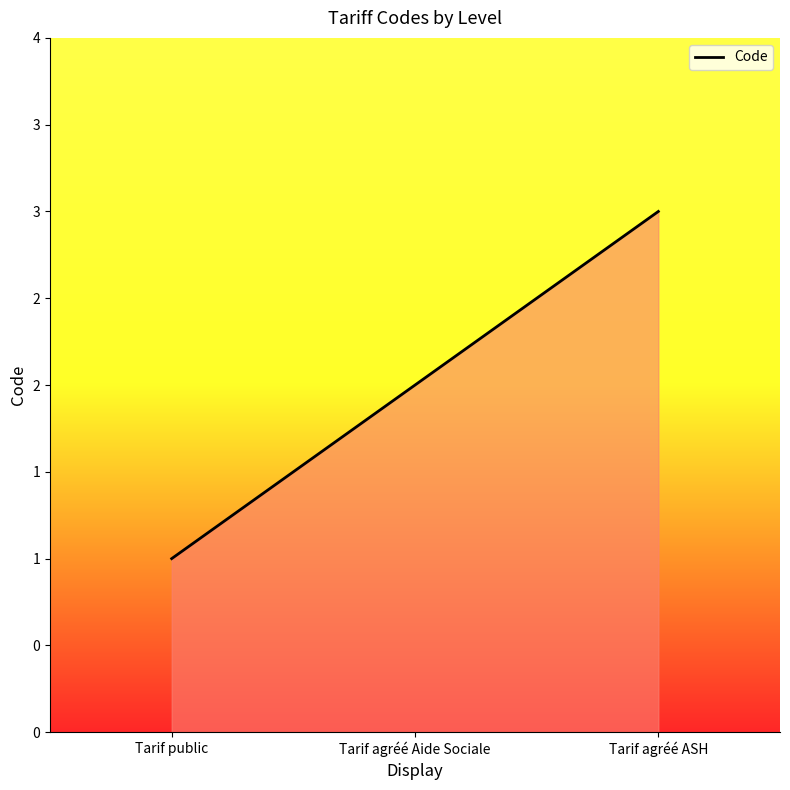

Does the chart have visible grid lines?

No